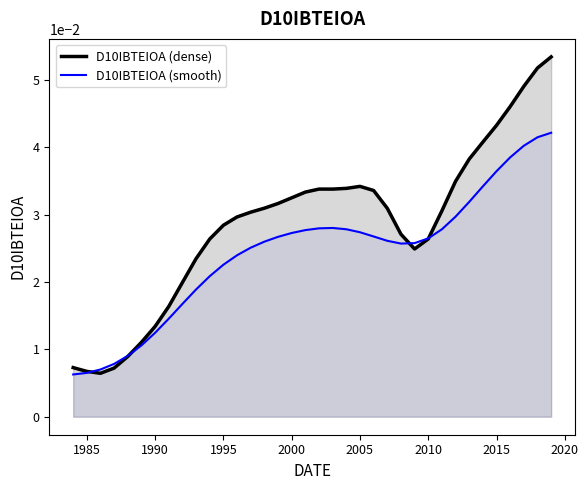

List the series in order of their overall mean, lowest first.

D10IBTEIOA (smooth), D10IBTEIOA (dense)